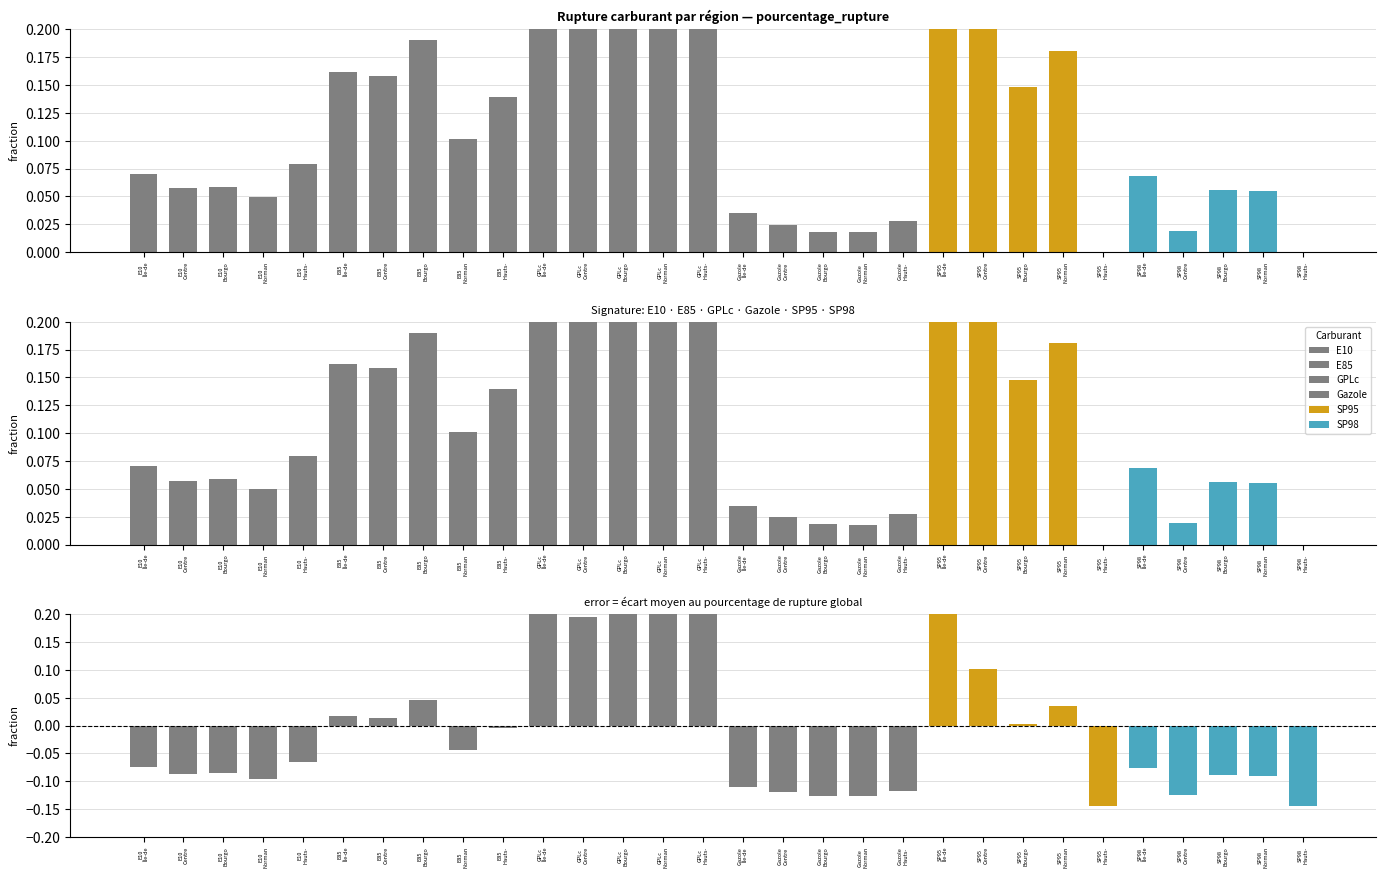

True or false: GPLc has a value of 0.4 at GPLc Hauts-.

True